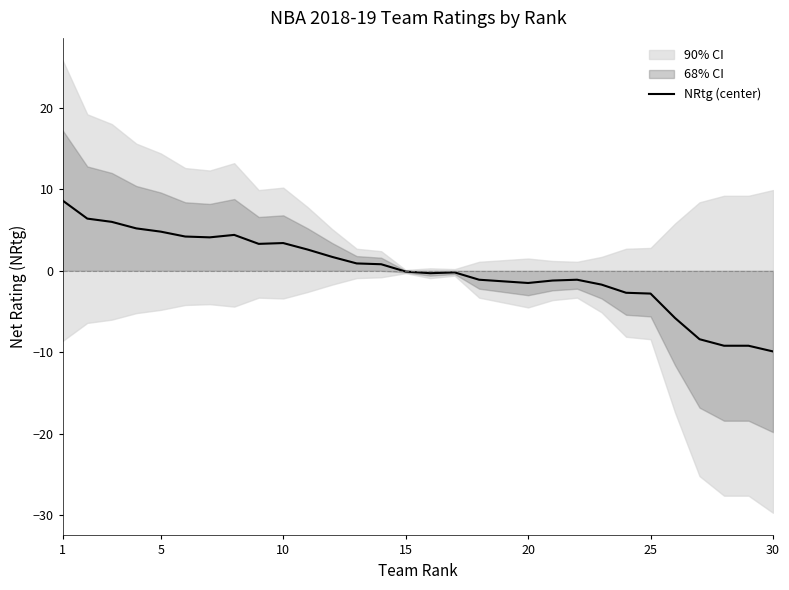

What is the difference between the maximum and minimum values?

18.5